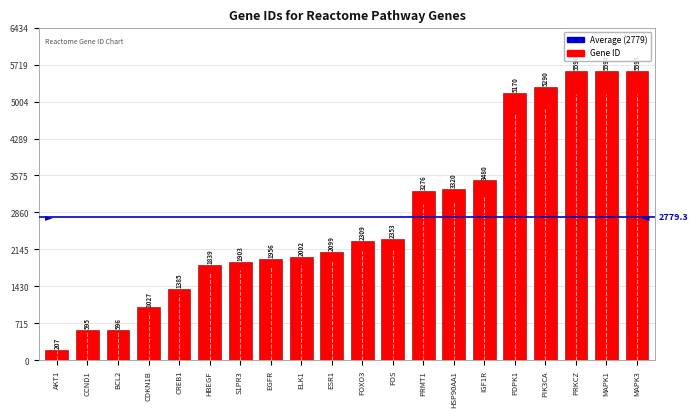

Rank the categories by value from highest to lowest.

MAPK3, MAPK1, PRKCZ, PIK3CA, PDPK1, IGF1R, HSP90AA1, PRMT1, FOS, FOXO3, ESR1, ELK1, EGFR, S1PR3, HBEGF, CREB1, CDKN1B, BCL2, CCND1, AKT1